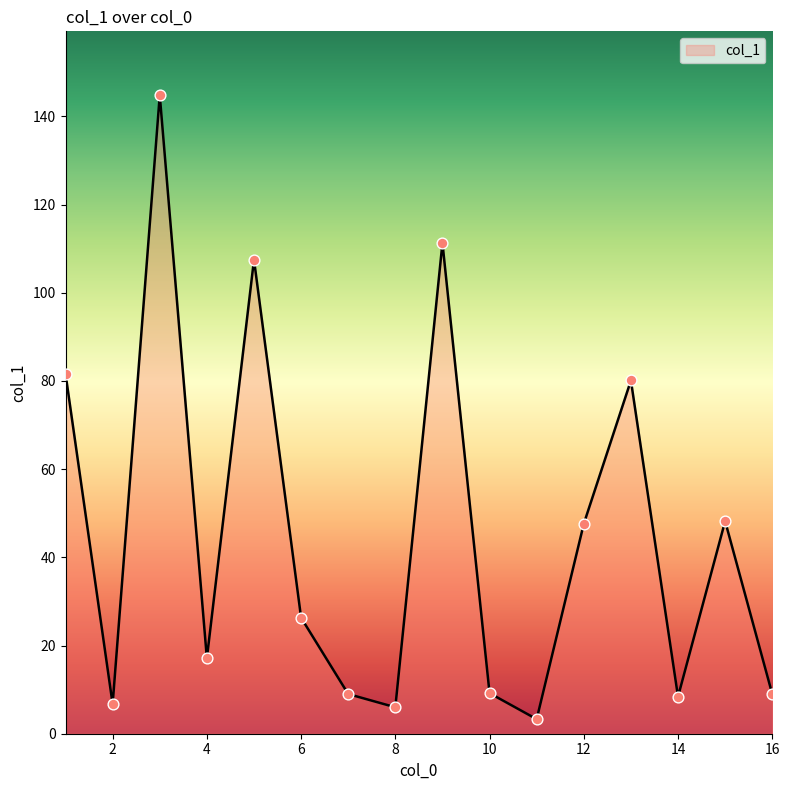

What is the maximum value shown in the chart?

144.8